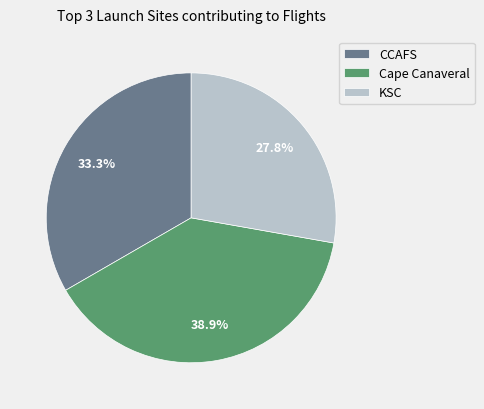

The KSC slice represents 13% of the pie. True or false?

False